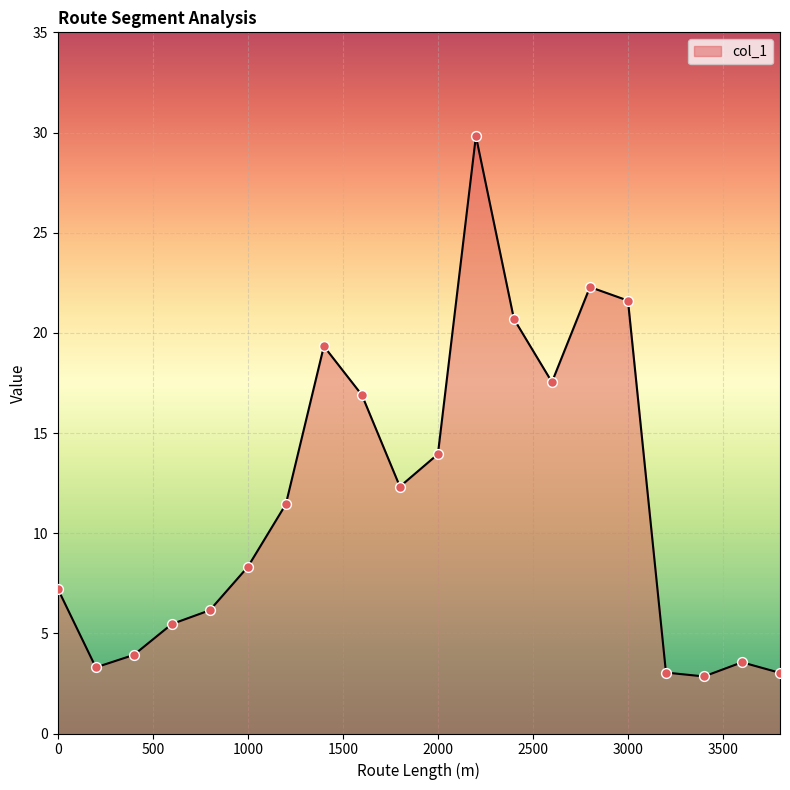

What is the greatest value displayed?

29.8